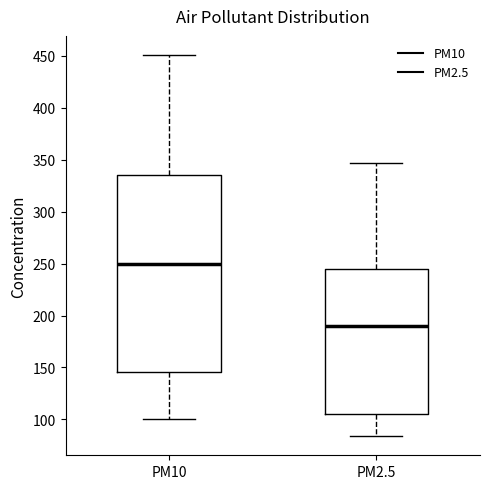

Reading left to right, transcribe this box plot: for each box, give where its median line is, the range the box spans, and where its two whiskers end, as read against the y-axis. The values are not printed on the chart, so give them approximately, as read against the axis.

PM10: median 250, box 145 to 335, whiskers 100 to 450
PM2.5: median 190, box 105 to 245, whiskers 85 to 345